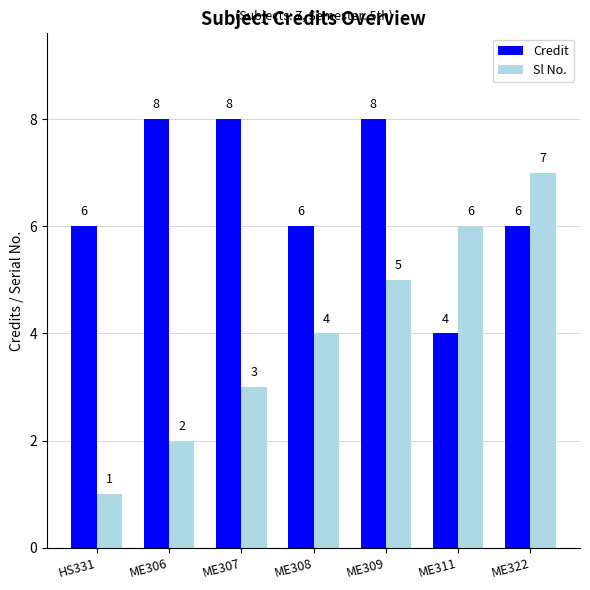

What is the maximum value shown in the chart?

8